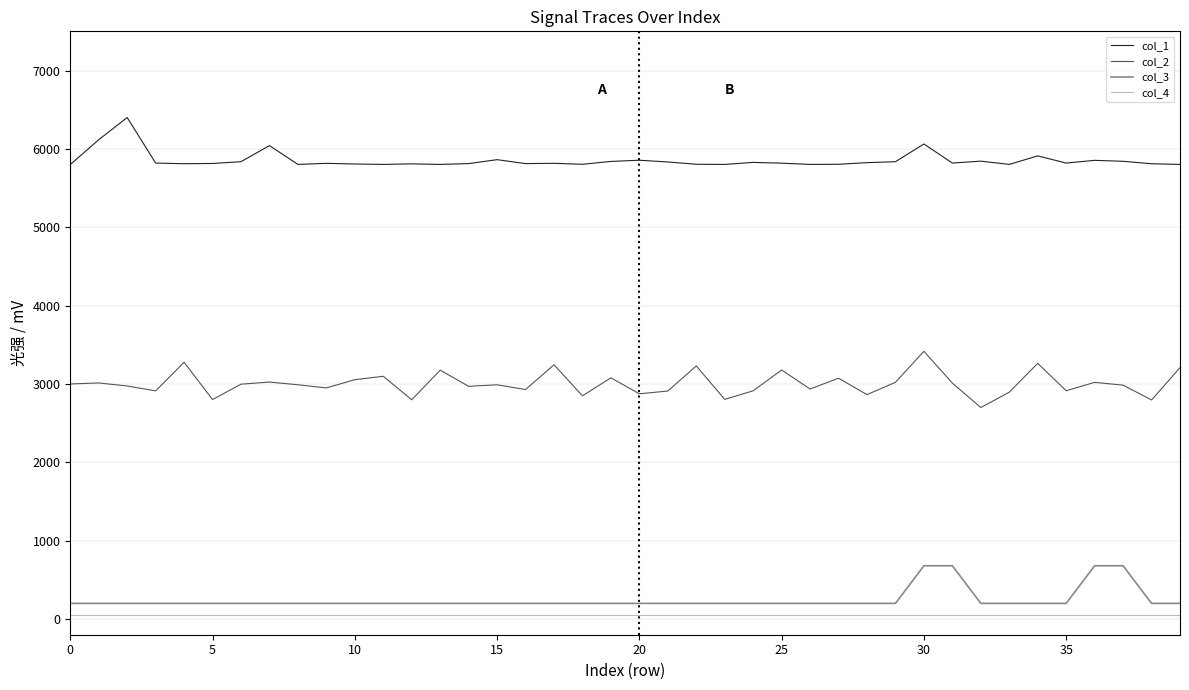

What is the minimum value for col_1?

5800.0